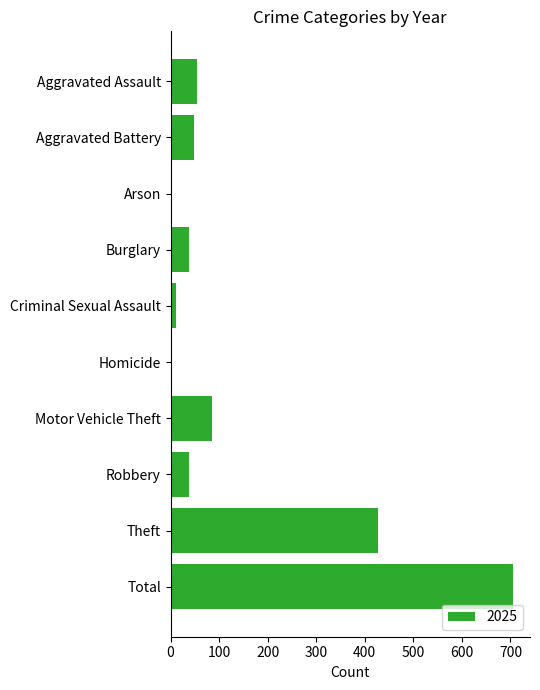

What is the sum of all values?

1410